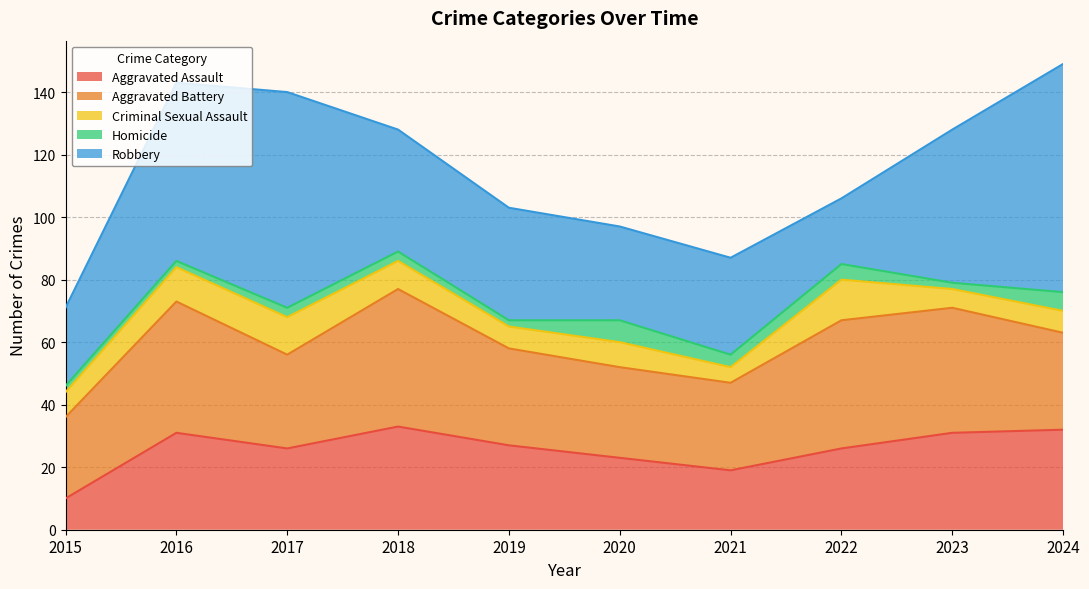

How many data points does each series have?

10